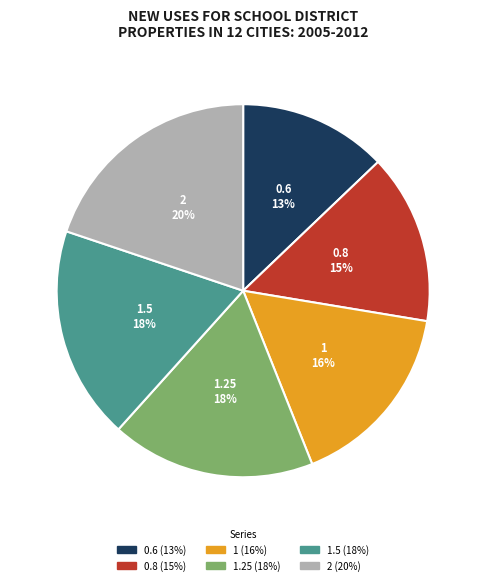

The 1.5 slice represents 18% of the pie. True or false?

True